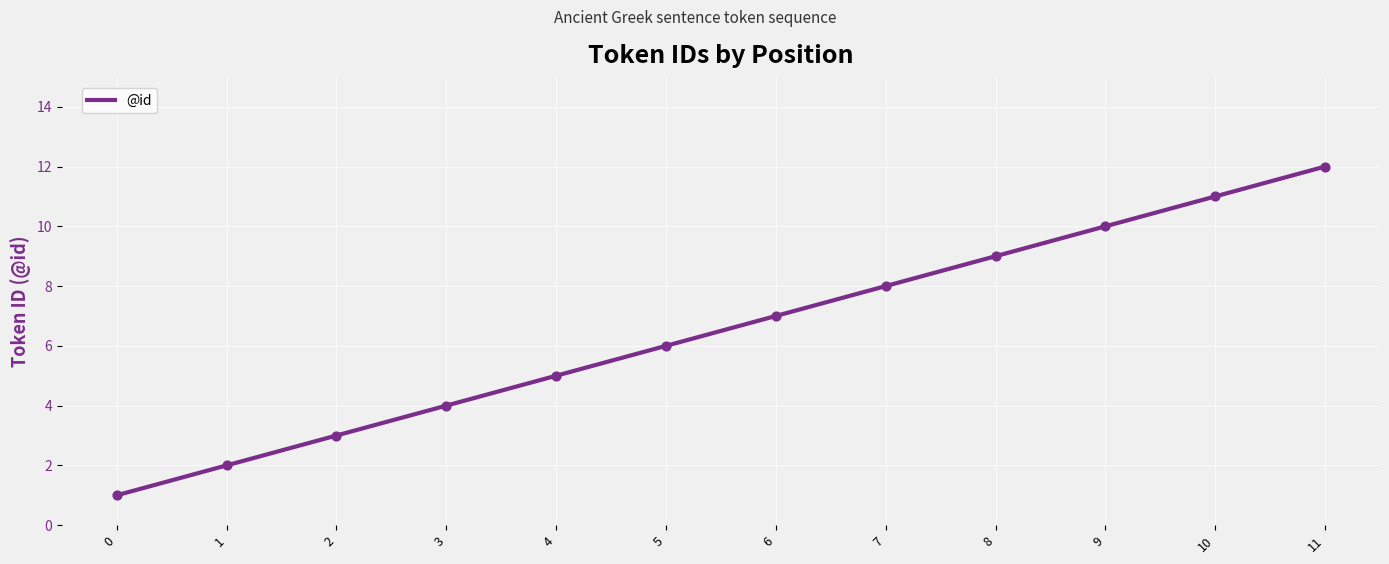

What is the change in value from 0 to 7?

+7